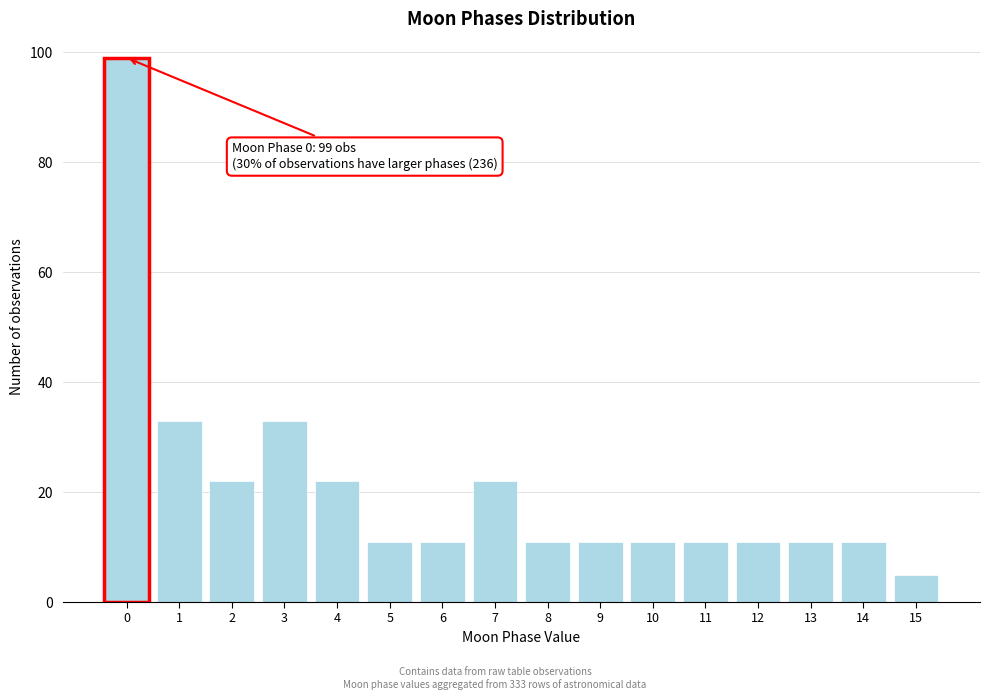

Which range on the x-axis has the tallest bar?

-0.5 to 0.5